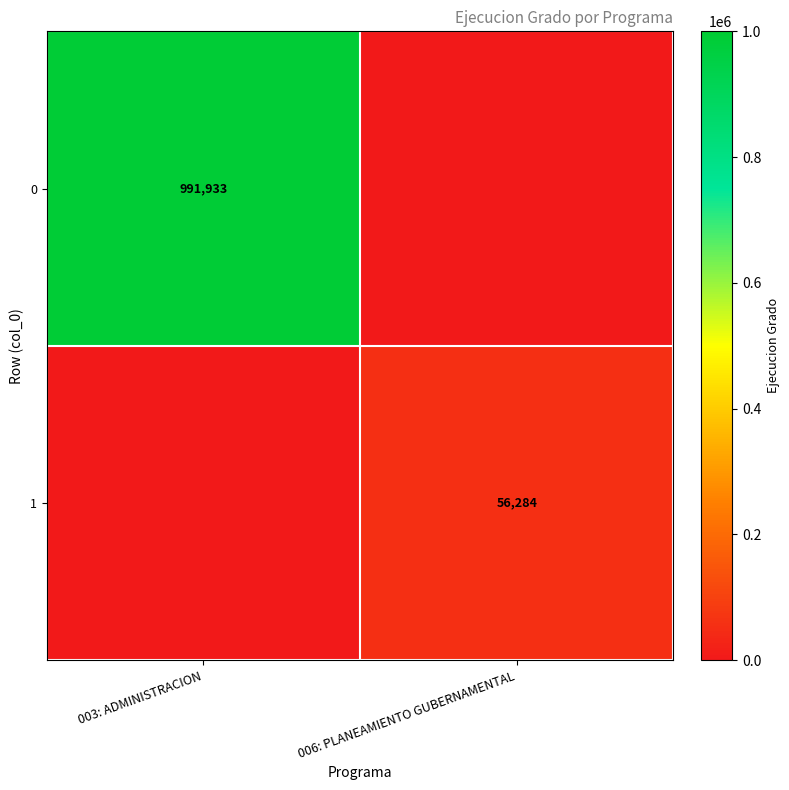

Is the value of 1 at 006: PLANEAMIENTO GUBERNAMENTAL greater than the value of 0 at 003: ADMINISTRACION?

No